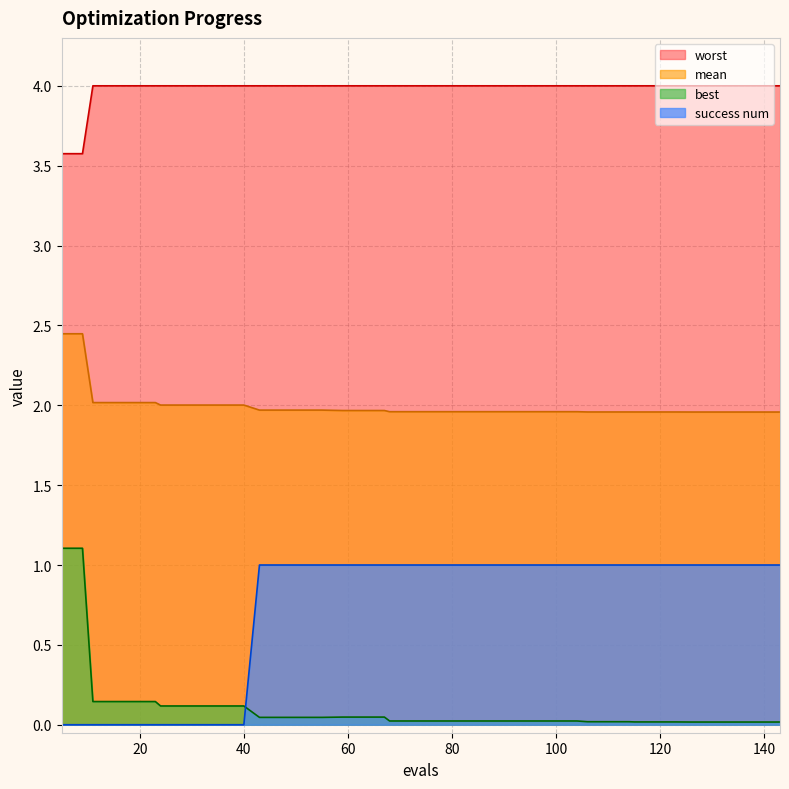

Is it true that success num equals 1.5 at 138?

False